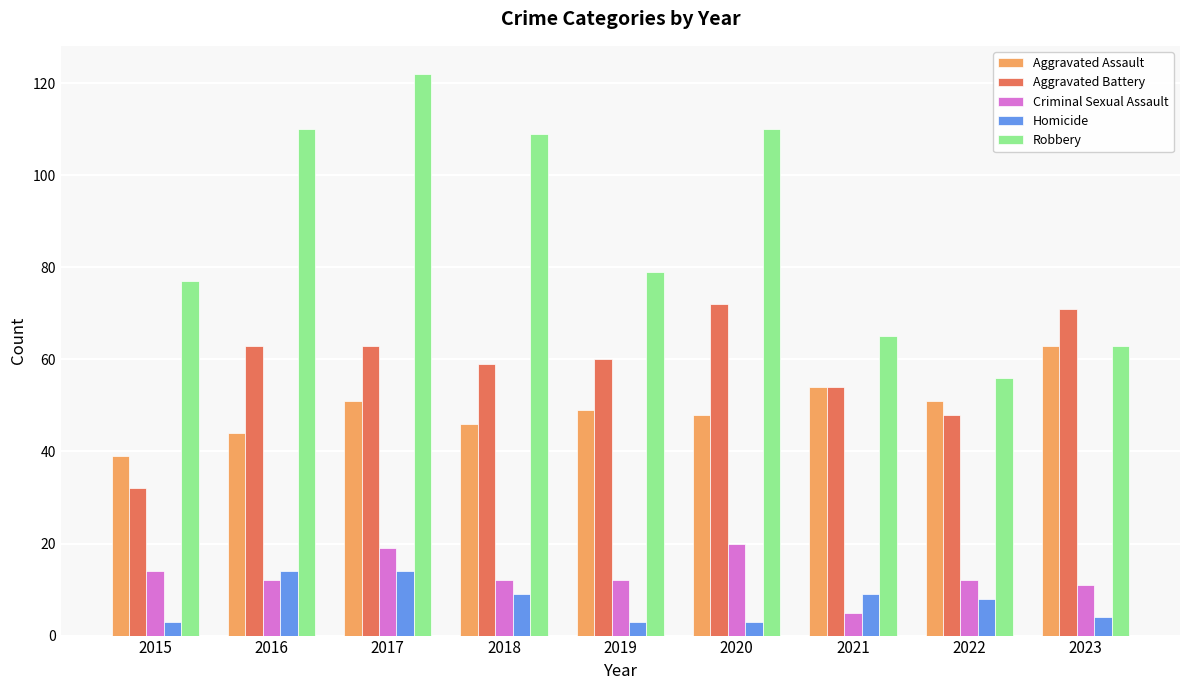

What is the difference between the highest and lowest values at 2015?

74